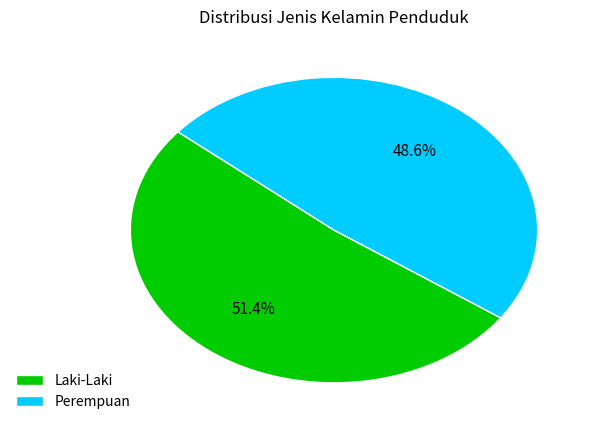

Is there any slice that represents more than half of the pie?

Yes